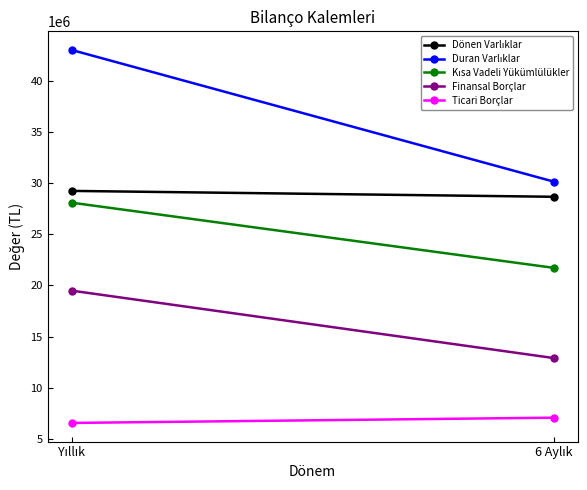

Which label corresponds to the largest value in the chart?

Yıllık